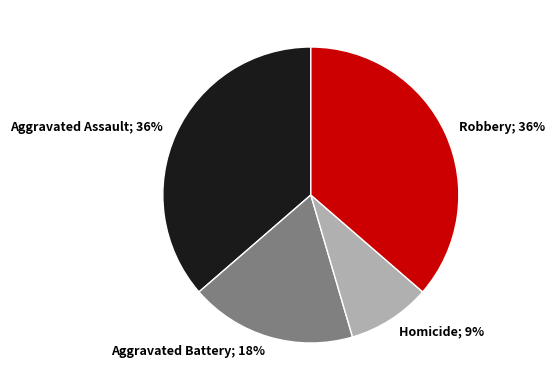

To the nearest percent, what is the average slice percentage?

25%